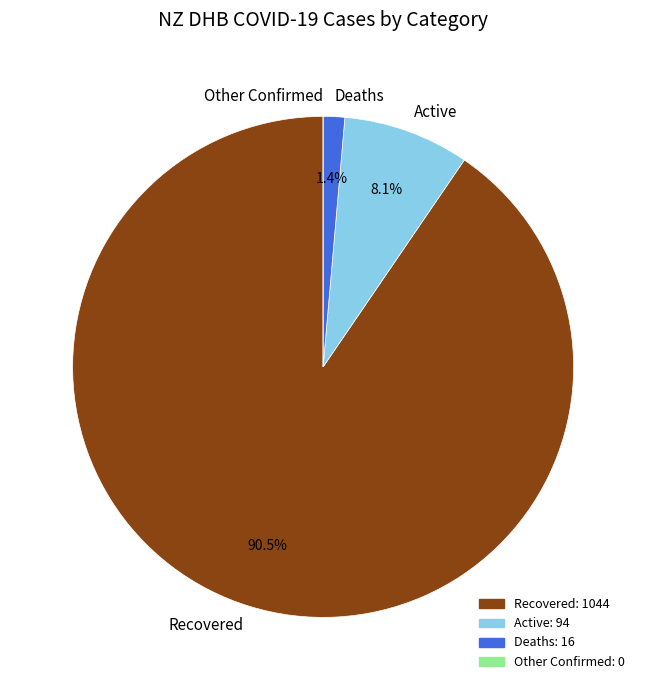

Is Recovered the majority of the pie?

Yes